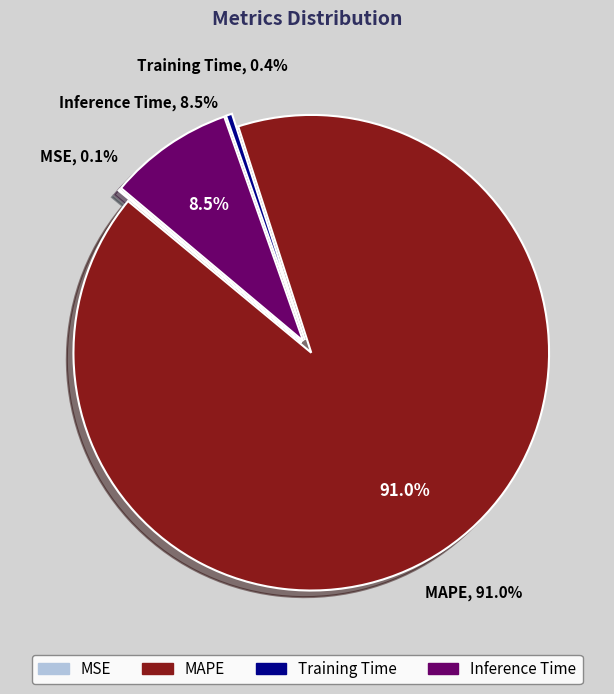

Rank the categories by value from highest to lowest.

MAPE, Inference Time, Training Time, MSE